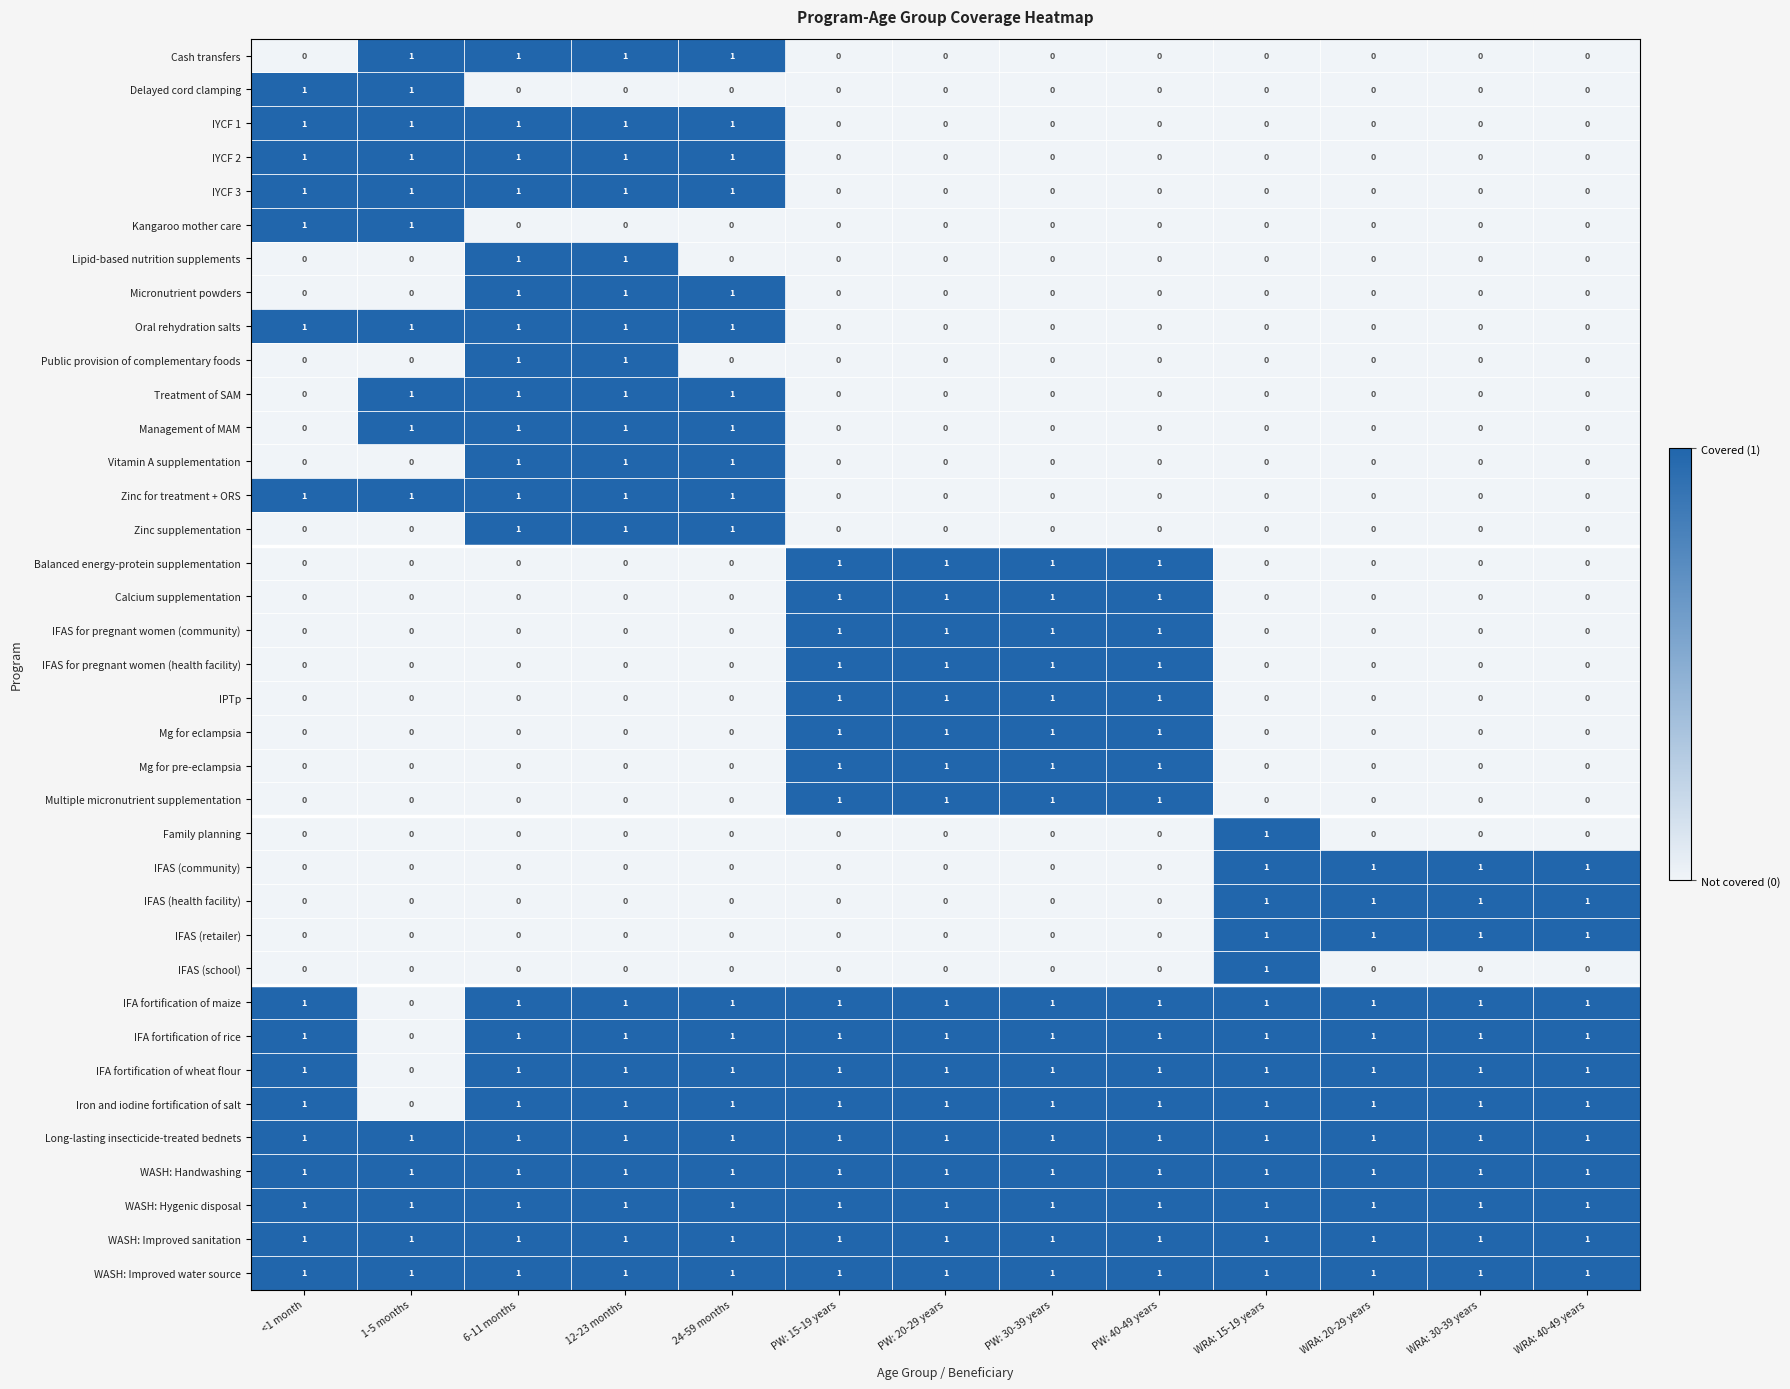

Count the Lipid-based nutrition supplements values in the range 0 to 1.

13